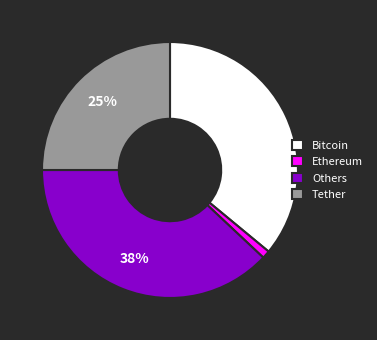

Which category has the biggest portion of the pie?

Others